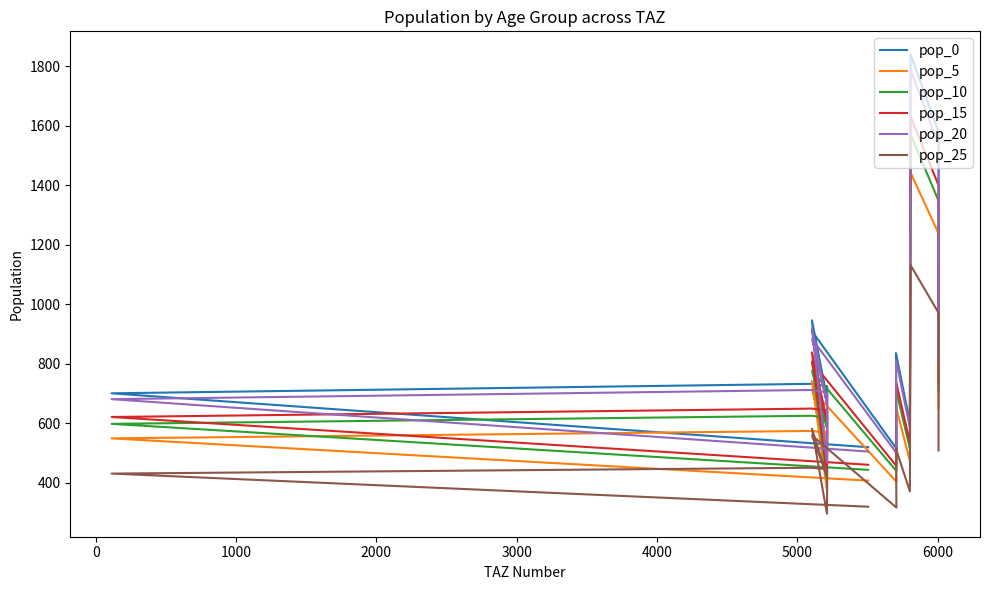

At how many categories does at least one series exceed 1637?

1